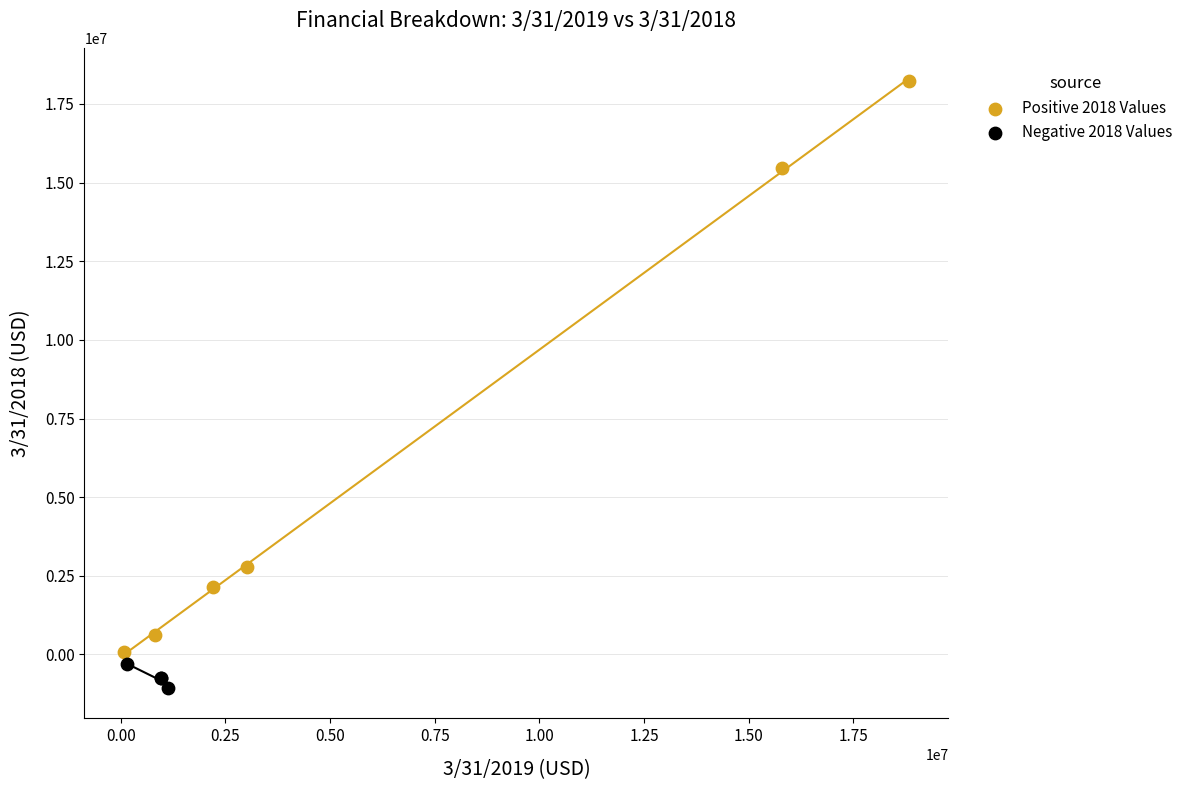

Which series has the largest Y range (max minus min)?

Positive 2018 Values